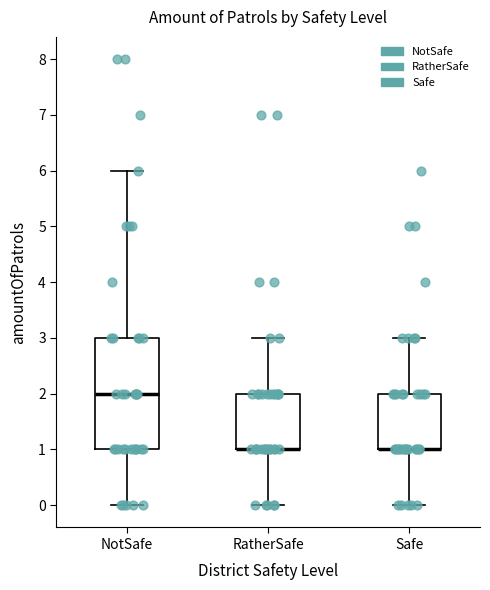

Where is the lower edge of the box for Safe on the y-axis? The values are not printed on the chart, so give them approximately, as read against the axis.

1